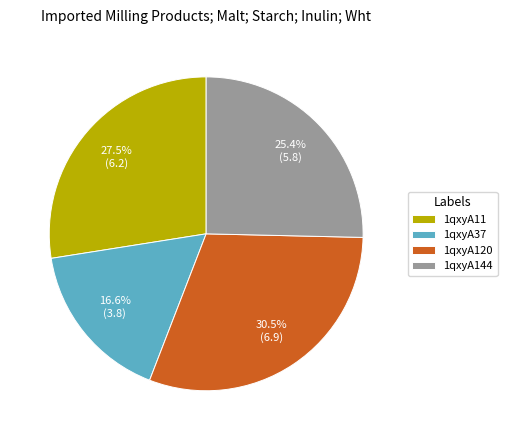

The 1qxyA11 slice represents 15% of the pie. True or false?

False